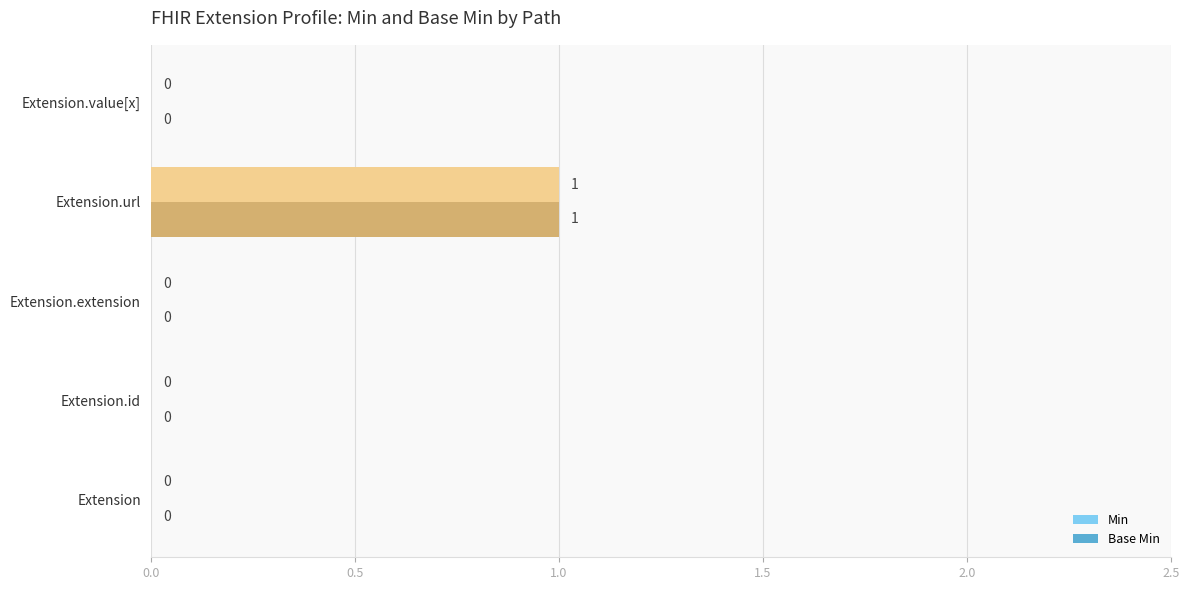

True or false: Base Min has a value of 0 at Extension.value[x].

True